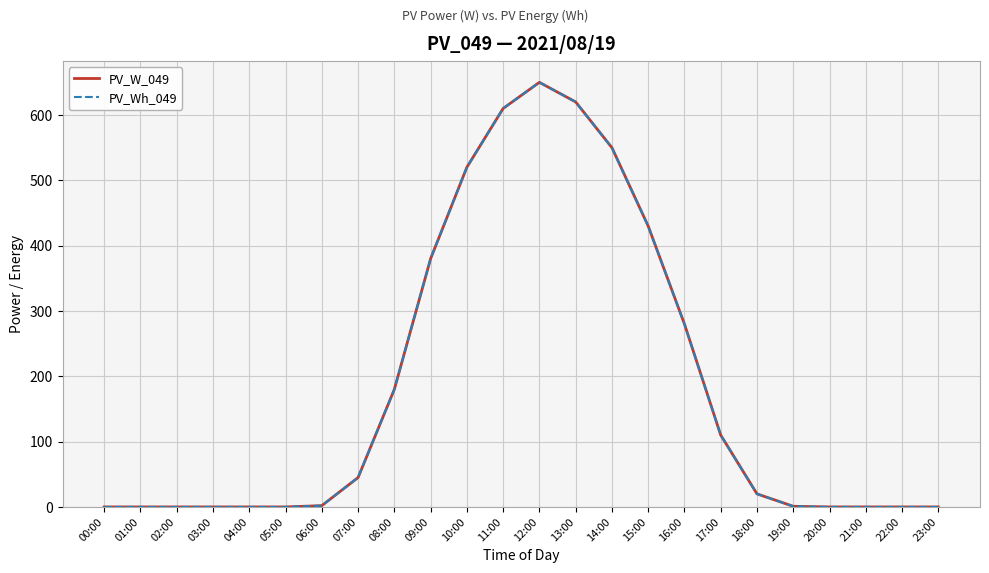

Is the value of PV_Wh_049 at 20:00 greater than the value of PV_W_049 at 08:00?

No